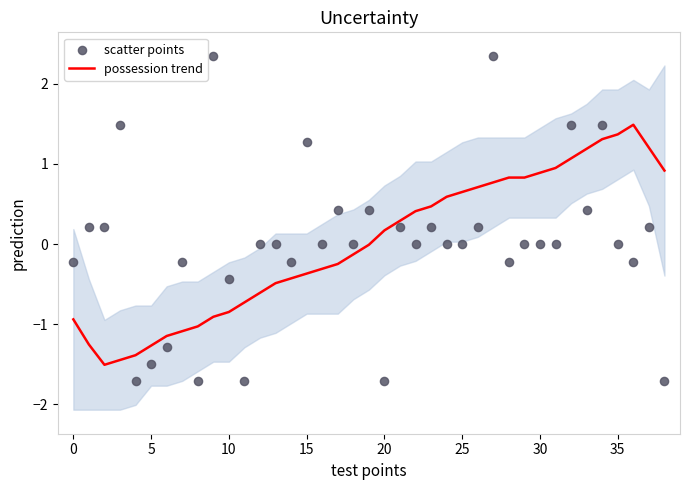

Which series has the largest total across all categories?

scatter points